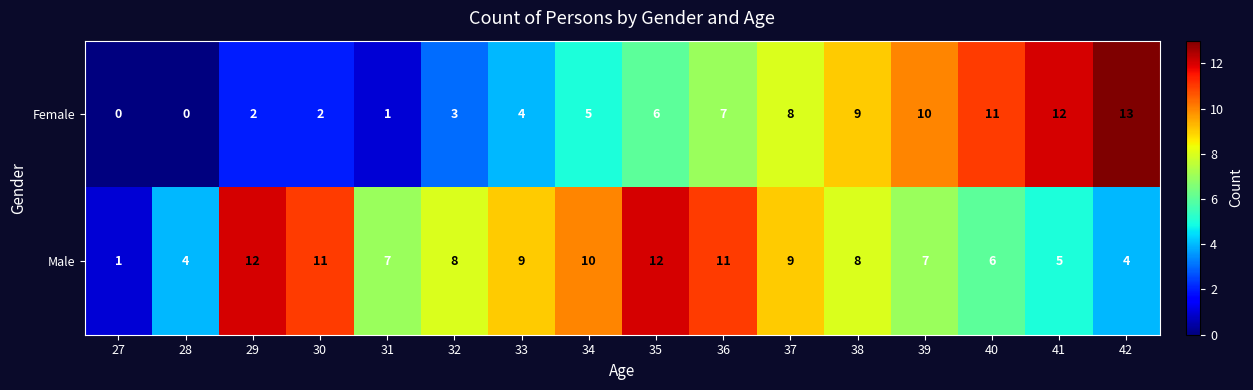

Count the number of data series in this chart.

2